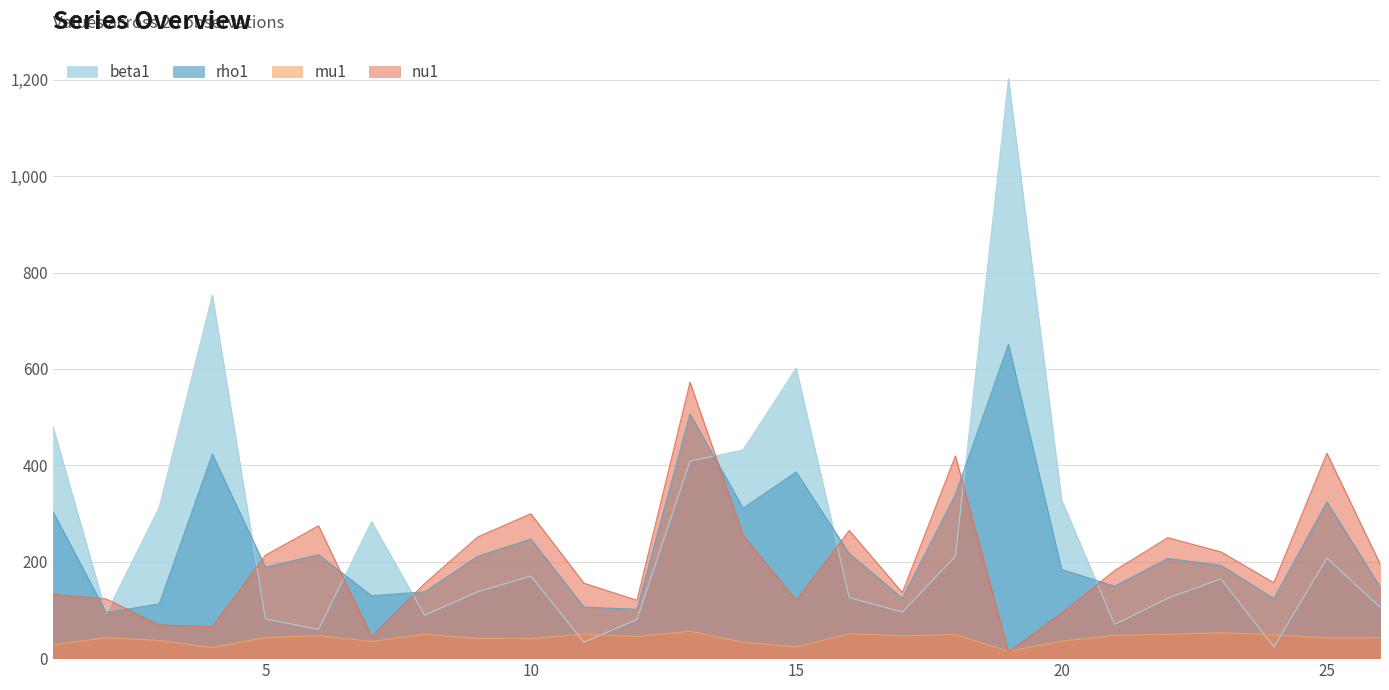

Which series has the widest spread of values?

beta1